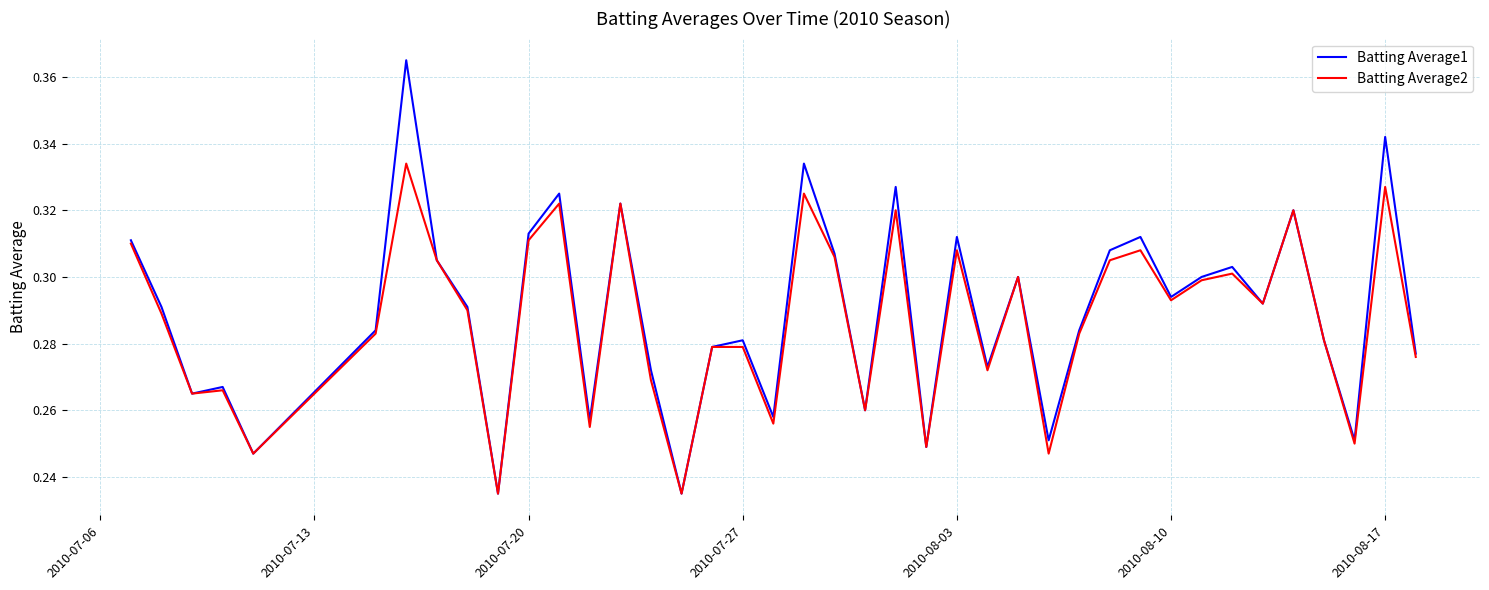

List the series in order of their peak value, lowest first.

Batting Average2, Batting Average1